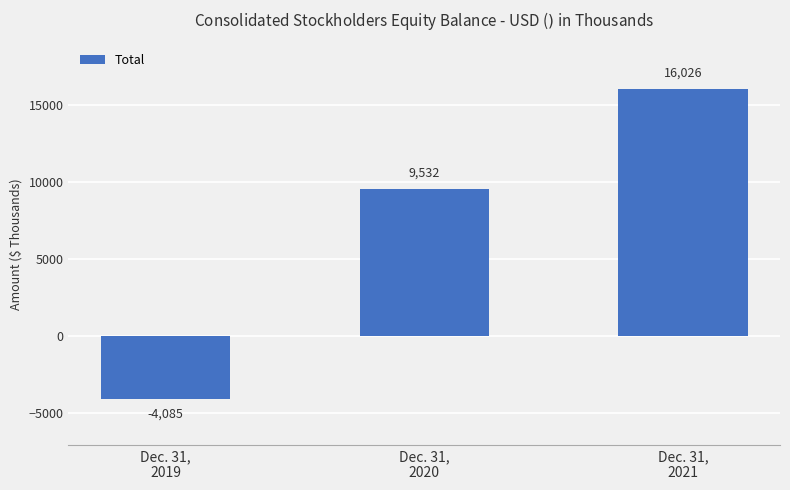

What is the value of the 2nd bar from the left?

9532